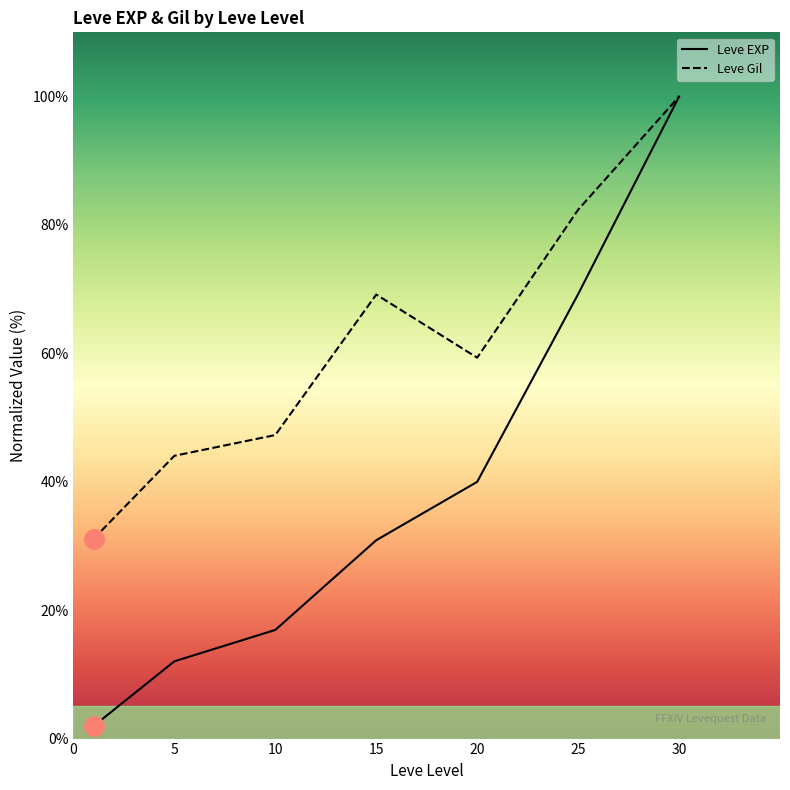

How many categories are shown in the chart?

7